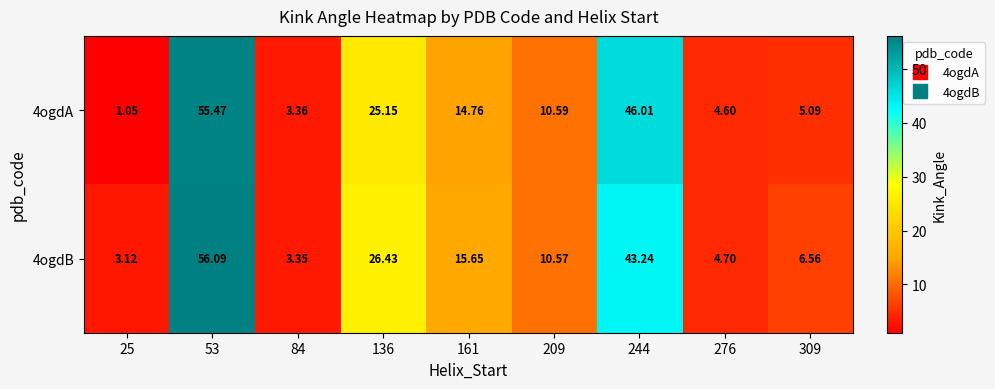

Is the value of 4ogdA at 136 greater than the value of 4ogdB at 84?

Yes